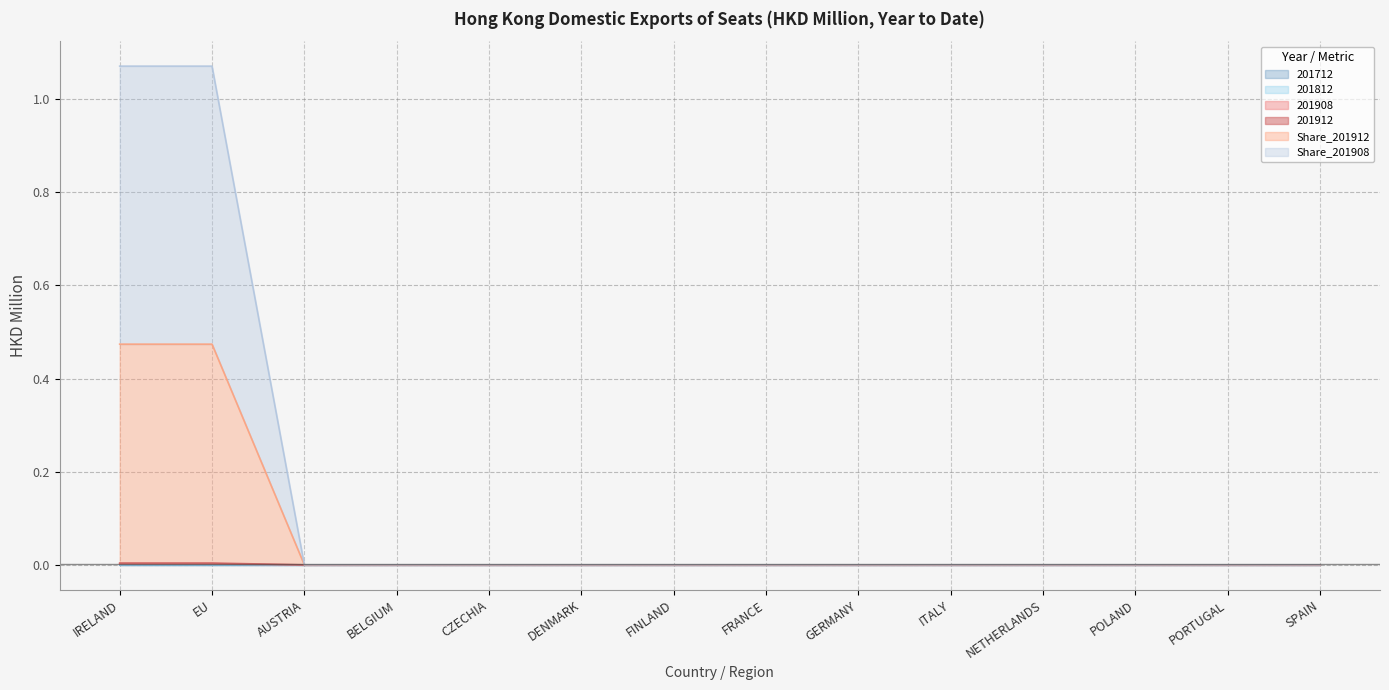

Is it true that Share_201912 equals 0.0 at FRANCE?

True